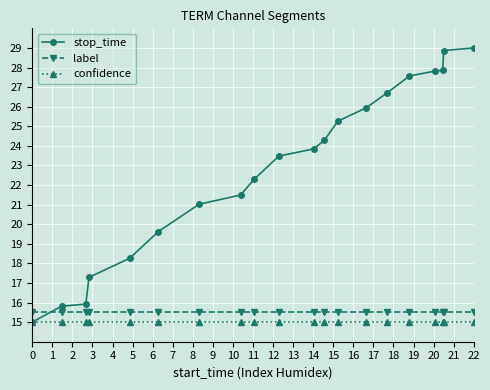

True or false: confidence and label cross at least once.

False